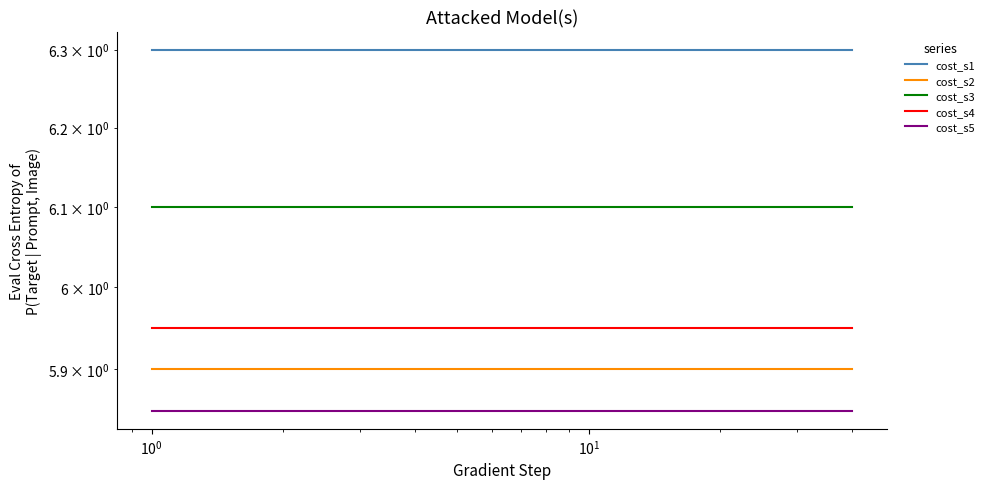

How many lines are shown in the chart?

5